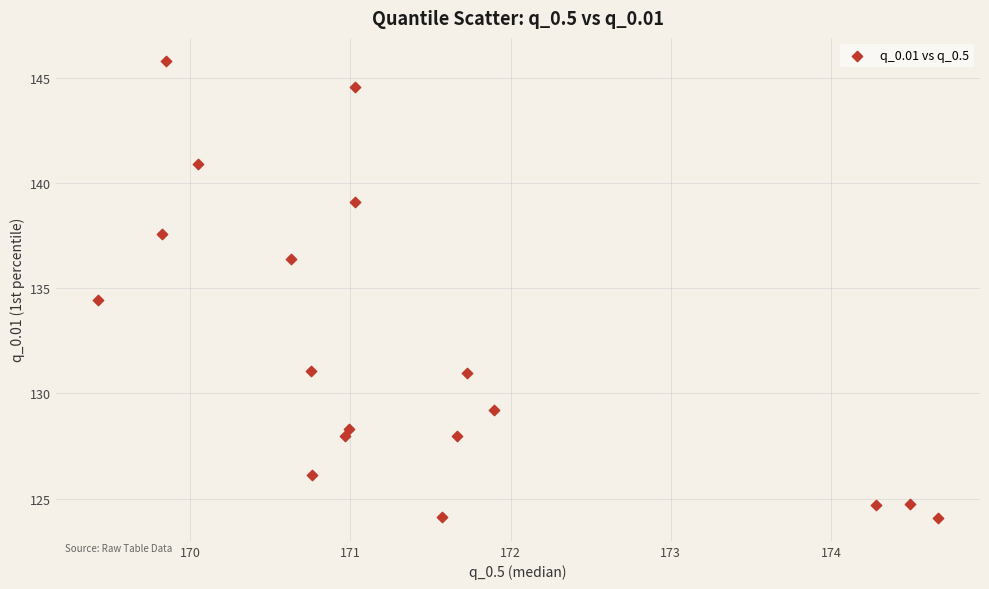

What Y value in the scatter plot is closest to 134?

134.4